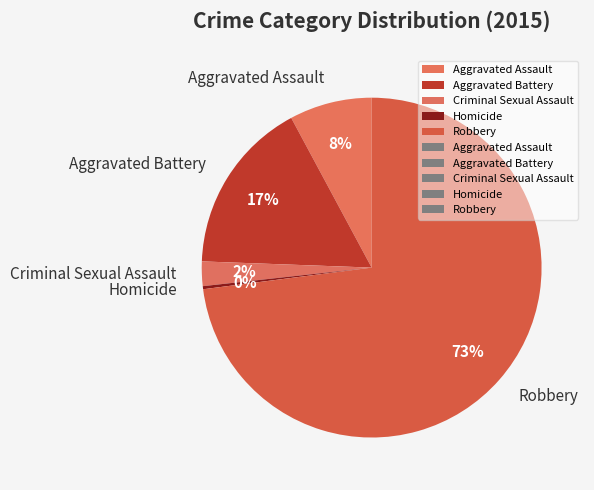

Do Aggravated Assault and Robbery together represent more than half of the pie?

Yes